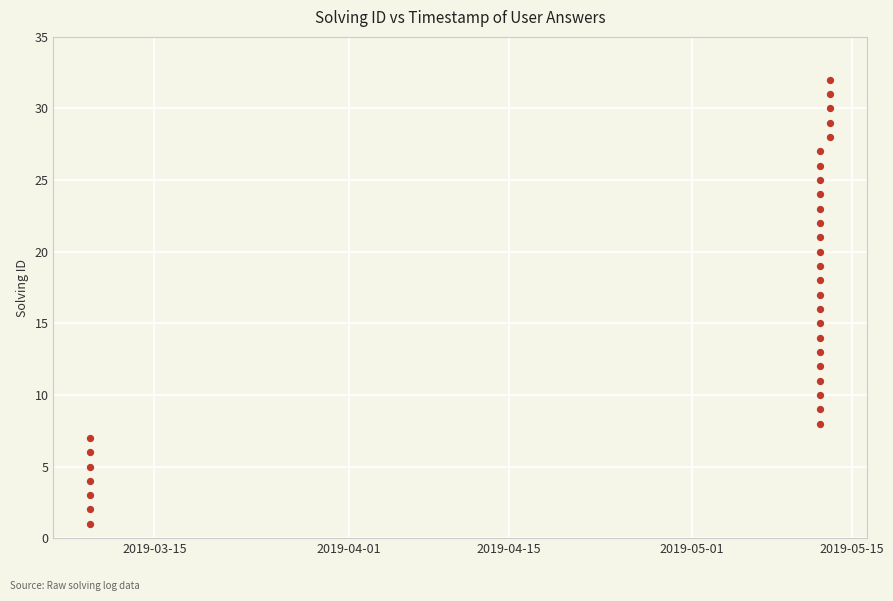

What is the range of Y values (max minus min)?

31